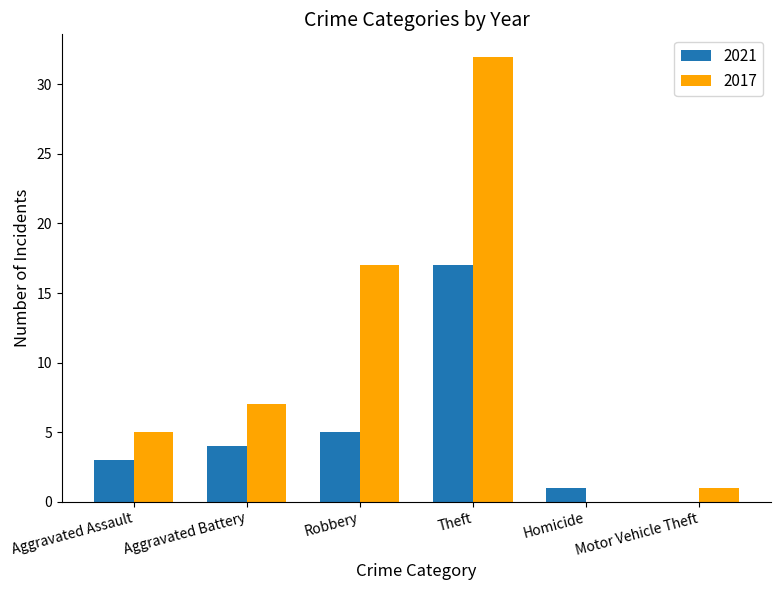

What is the sum of the 2021 values at Aggravated Battery and Homicide?

5